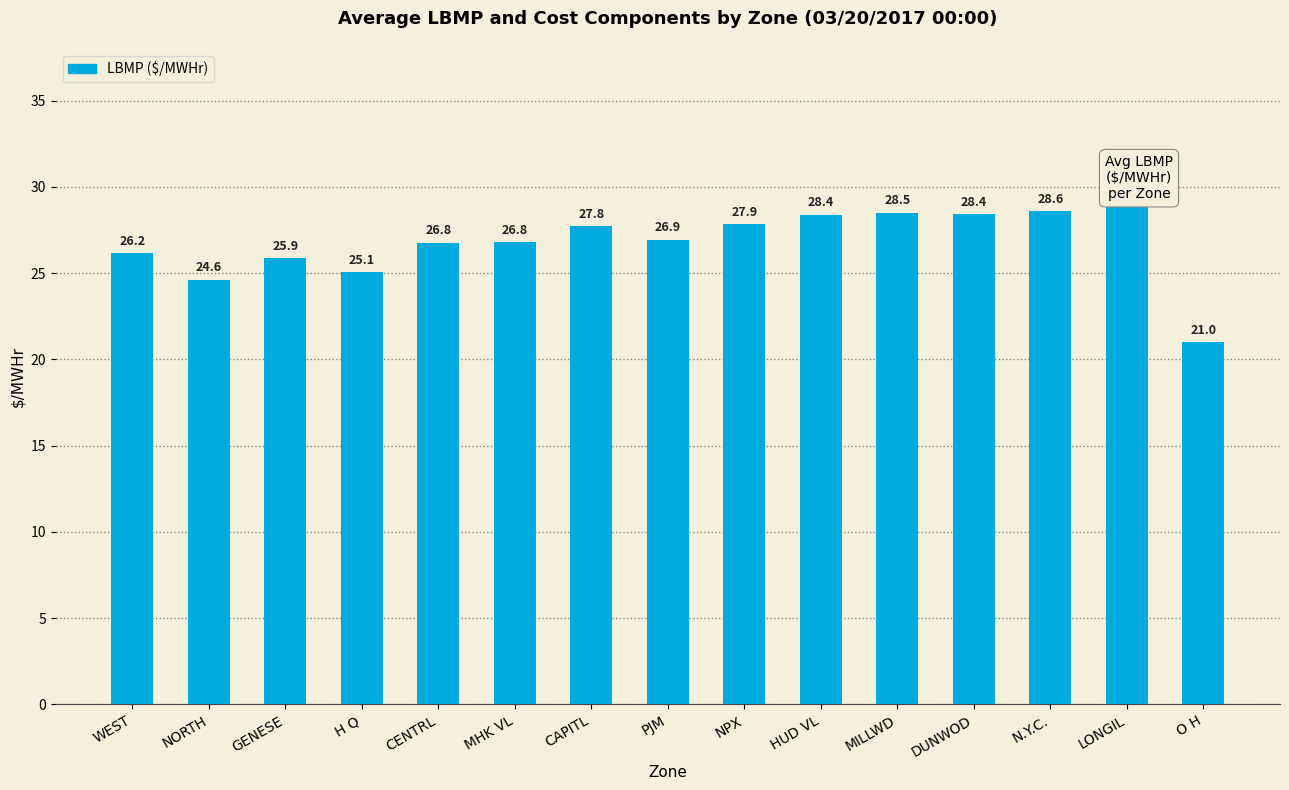

Are the bars grouped side by side (vs. stacked)?

No